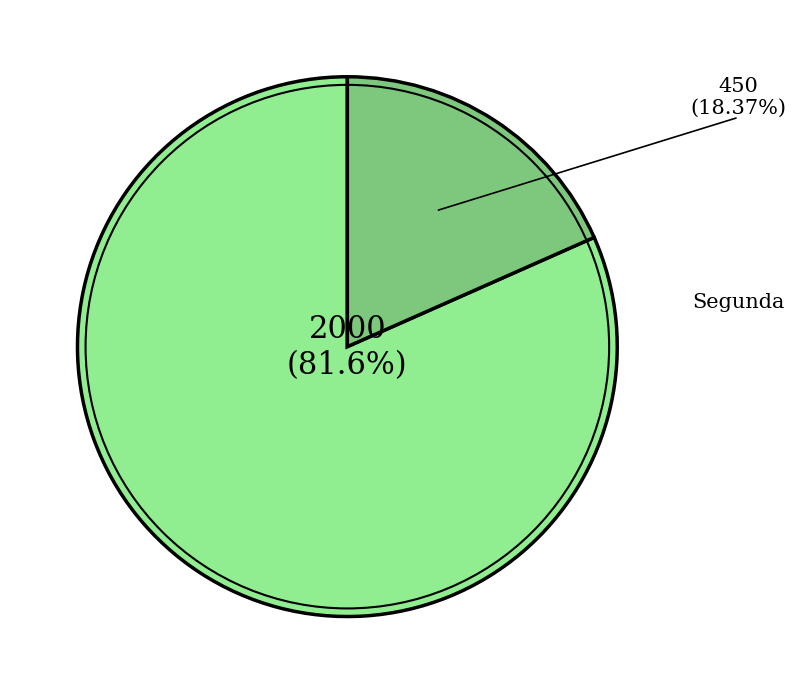

Is there any slice that represents more than half of the pie?

Yes